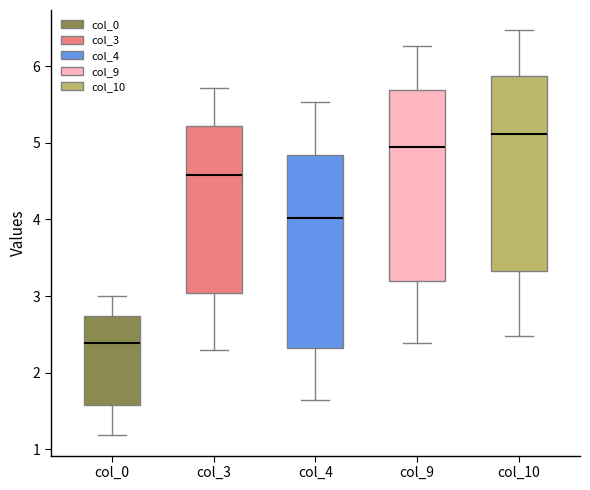

Which box has the lowest median line?

col_0